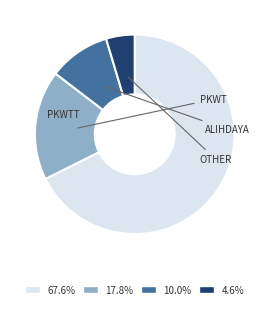

Is there any slice that represents more than half of the pie?

Yes